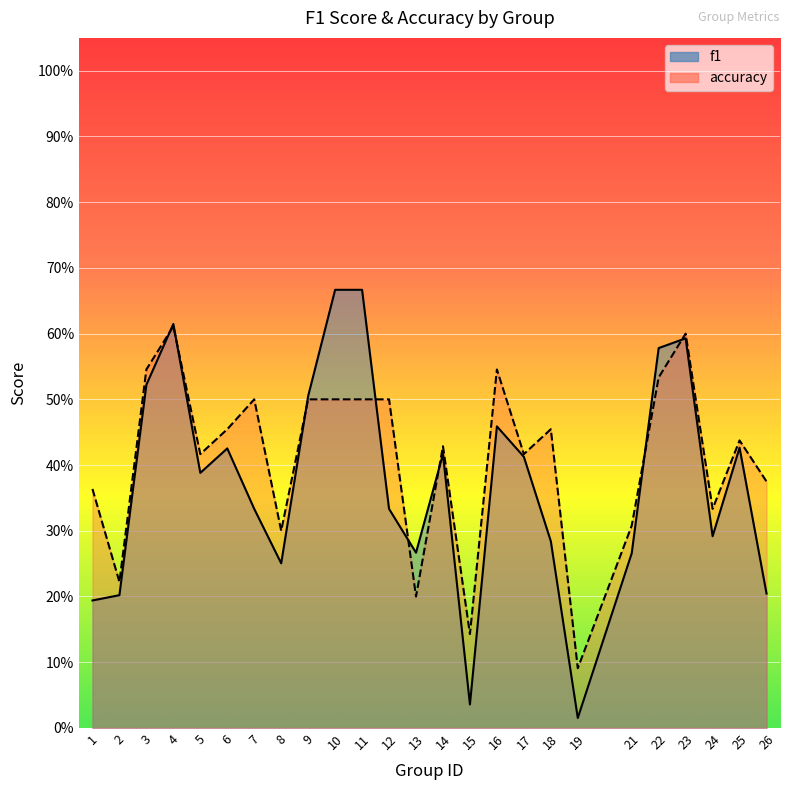

How many interior local valleys does the accuracy series have?

8